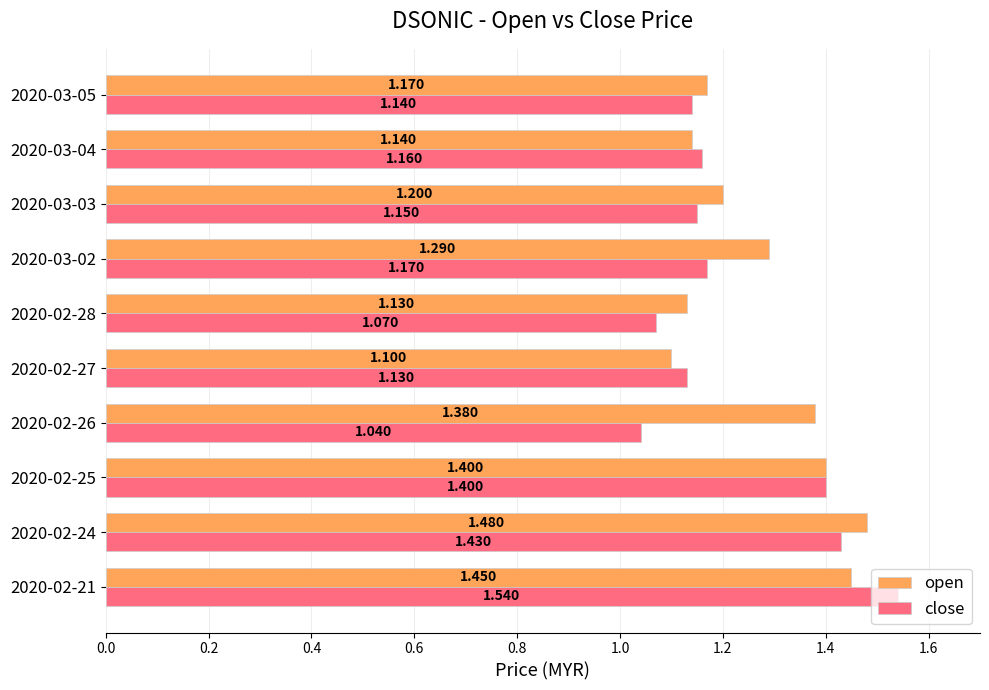

Which series has the largest range (max minus min)?

close